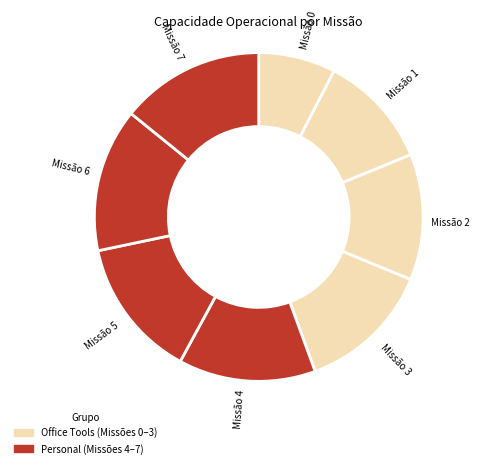

To the nearest percent, what percentage of the pie is 7?

14%